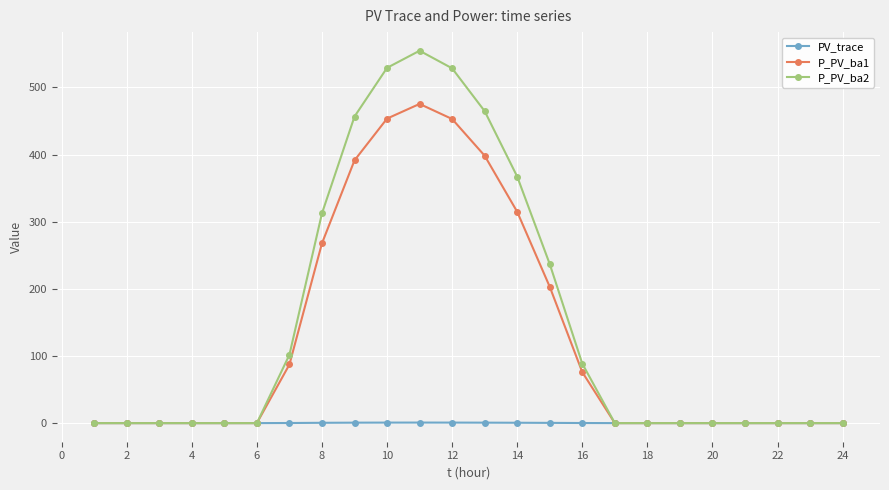

How many values in the P_PV_ba1 series exceed 0?

10